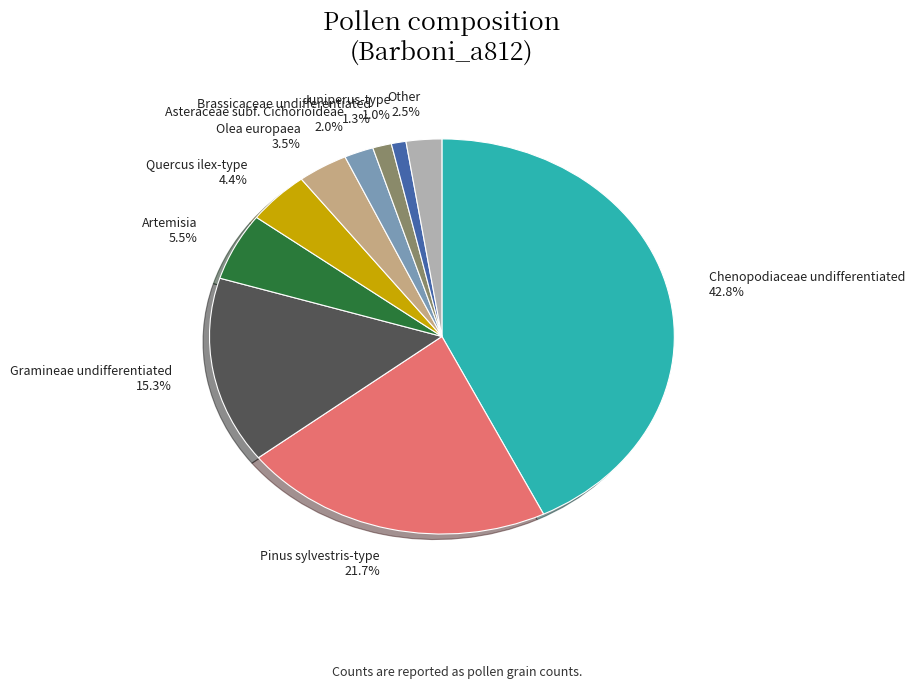

How many slices are in this pie chart?

10